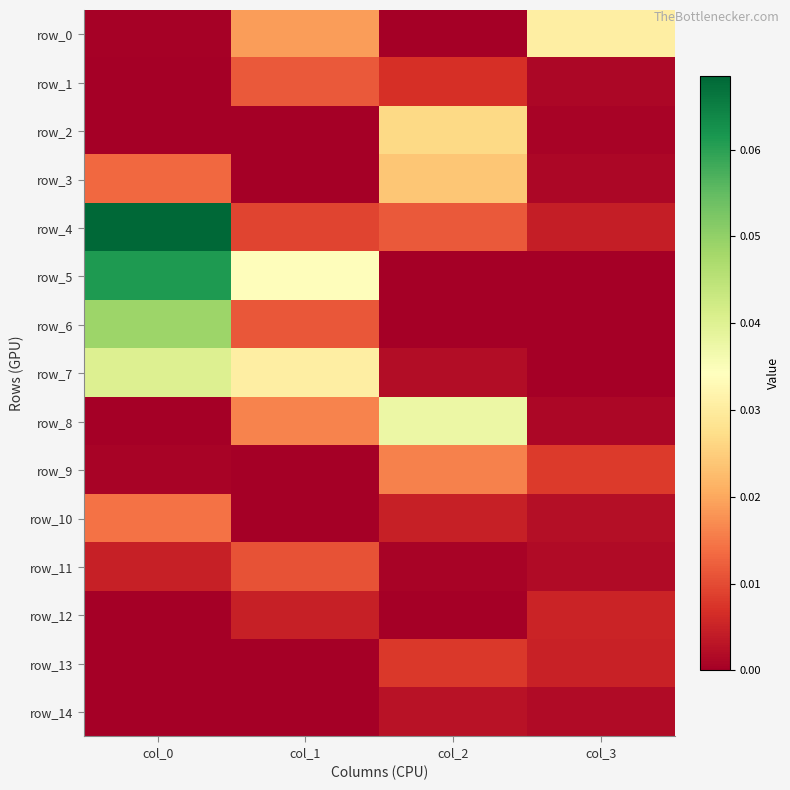

Which series has the widest spread of values?

row_4